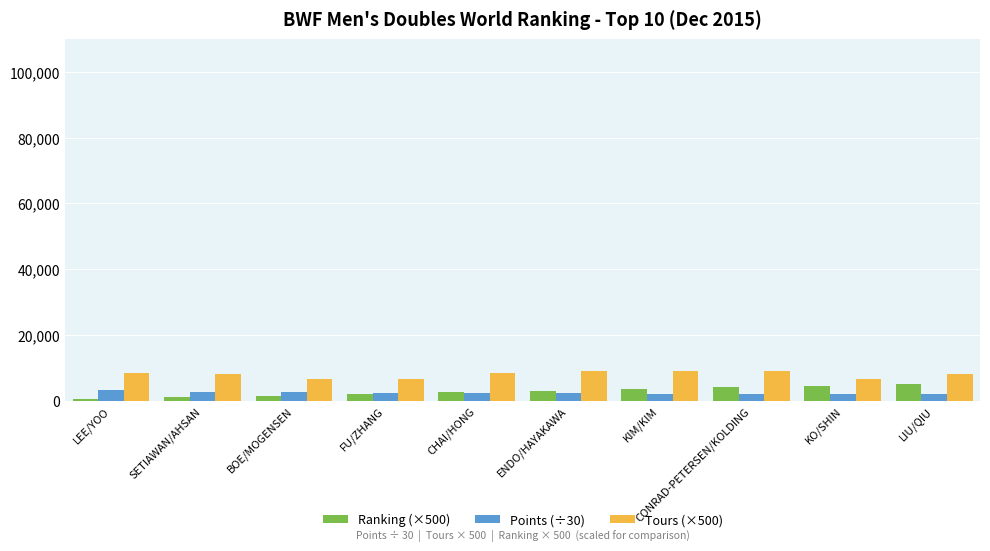

Is it true that Ranking (×500) equals 4000.0 at CONRAD-PETERSEN/KOLDING?

True